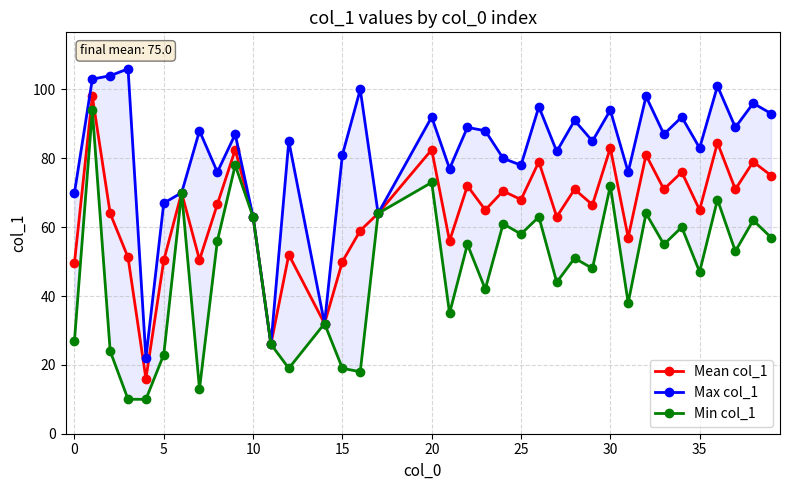

Count the number of categories in the chart.

37